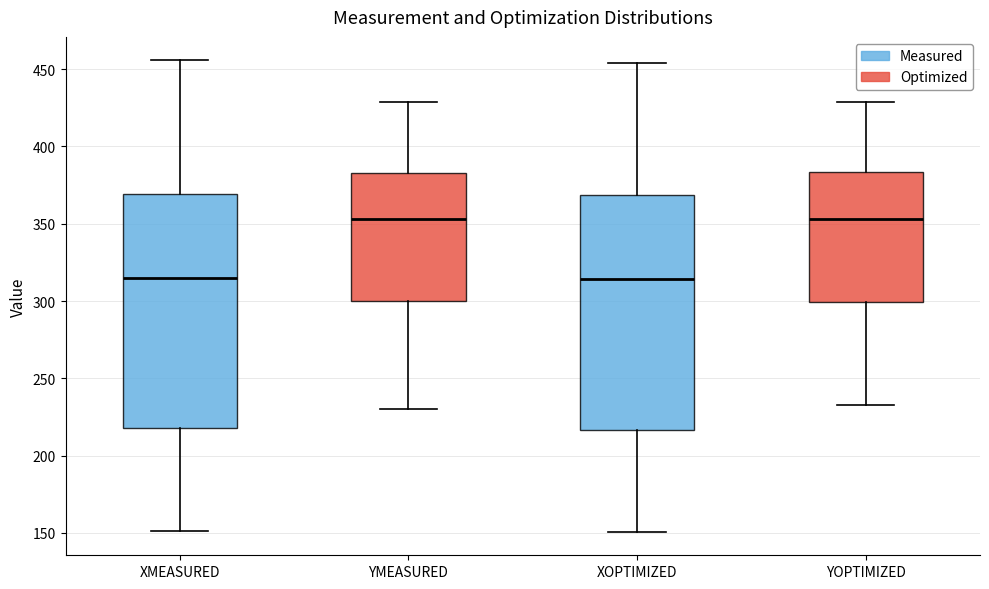

Reading left to right, transcribe this box plot: for each box, give where its median line is, the range the box spans, and where its two whiskers end, as read against the y-axis. The values are not printed on the chart, so give them approximately, as read against the axis.

XMEASURED: median 315, box 220 to 370, whiskers 150 to 455
YMEASURED: median 355, box 300 to 385, whiskers 230 to 430
XOPTIMIZED: median 315, box 215 to 370, whiskers 150 to 455
YOPTIMIZED: median 355, box 300 to 385, whiskers 235 to 430